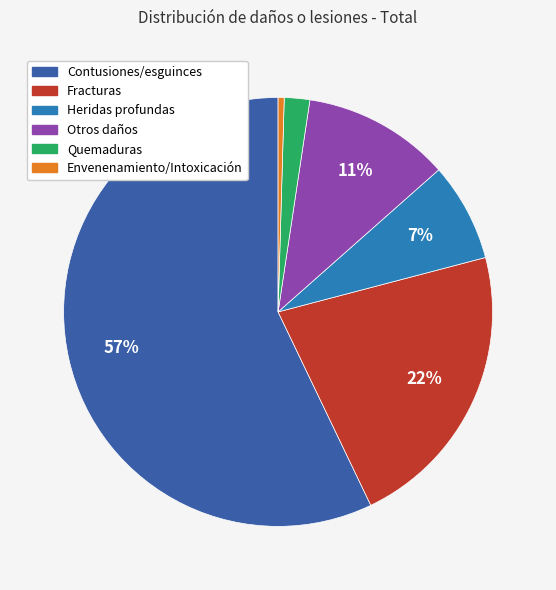

Does any single category account for the majority?

Yes